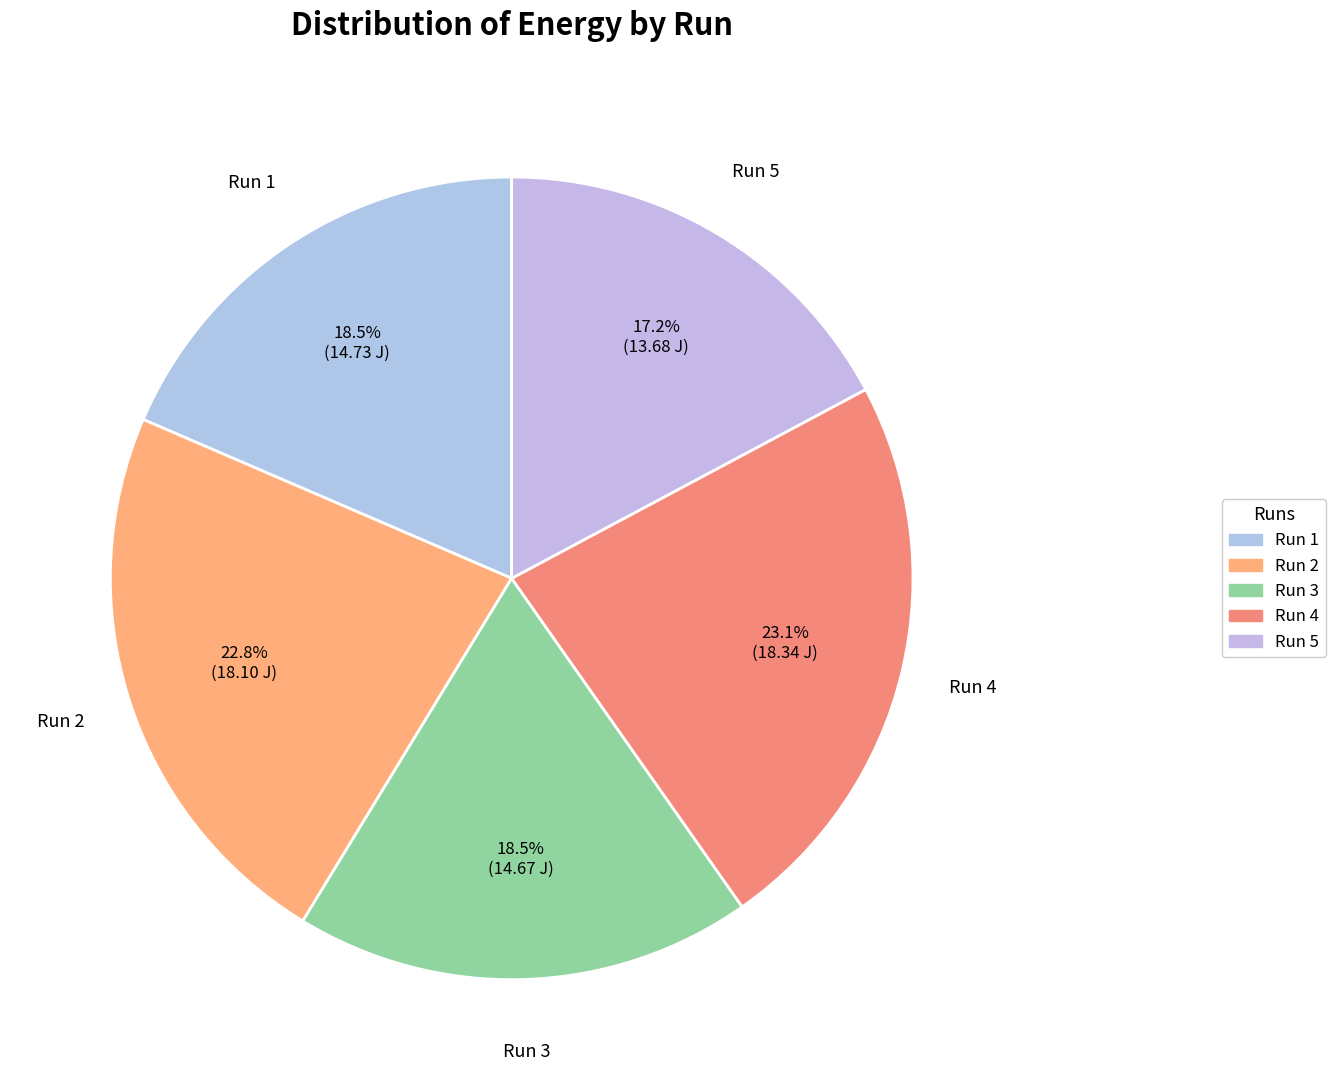

Is it true that Run 1 is 31% of the pie?

False